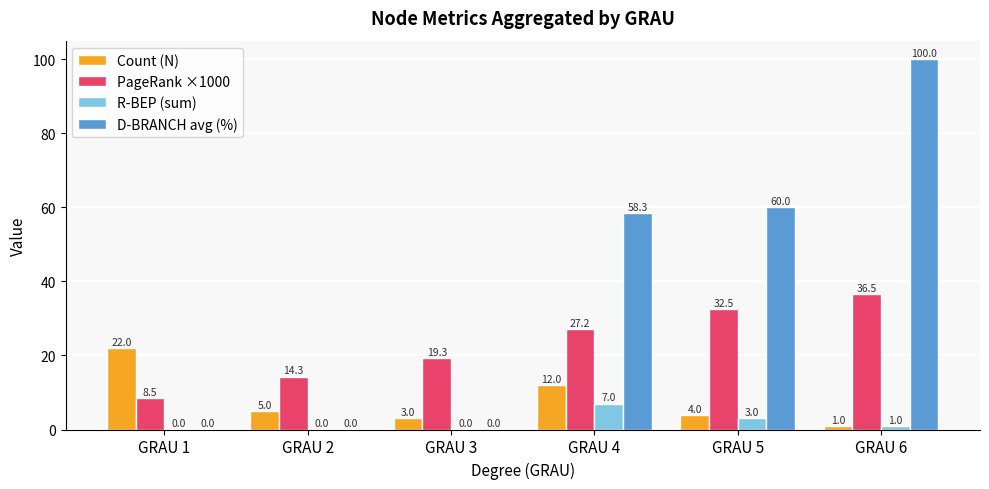

What value does the D-BRANCH avg (%) series have at GRAU 5?

60.0